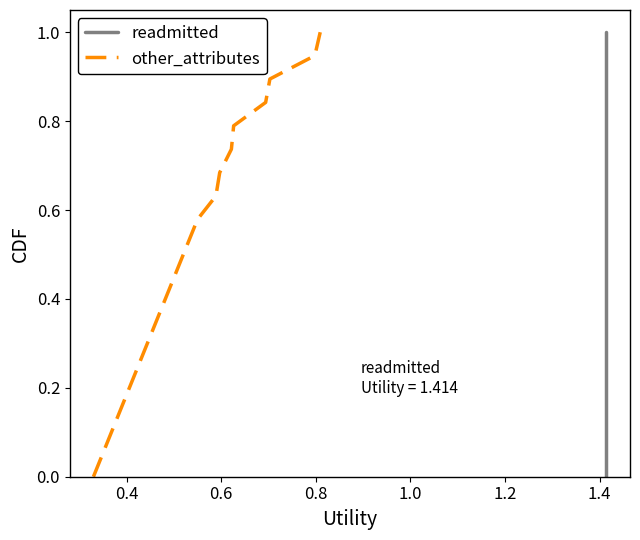

Which series has the largest range (max minus min)?

readmitted